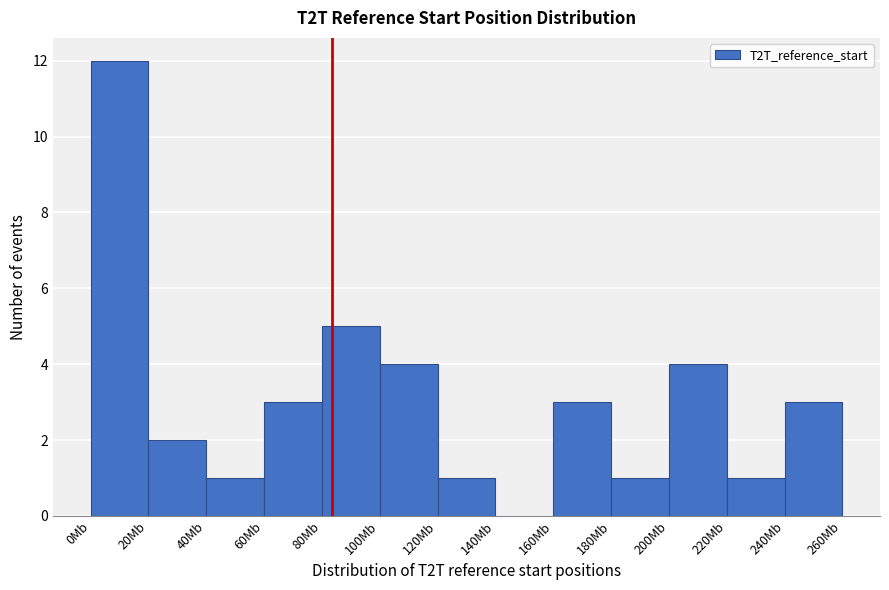

Reading left to right, extract all data points from this chart.

0Mb=12	20Mb=2	40Mb=1	60Mb=3	80Mb=5	100Mb=4	120Mb=1	140Mb=0	160Mb=3	180Mb=1	200Mb=4	220Mb=1	240Mb=3